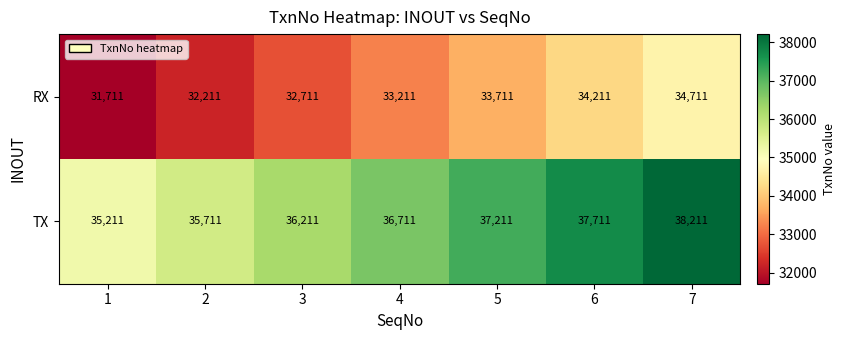

The RX series shows 31711 at 1. True or false?

True